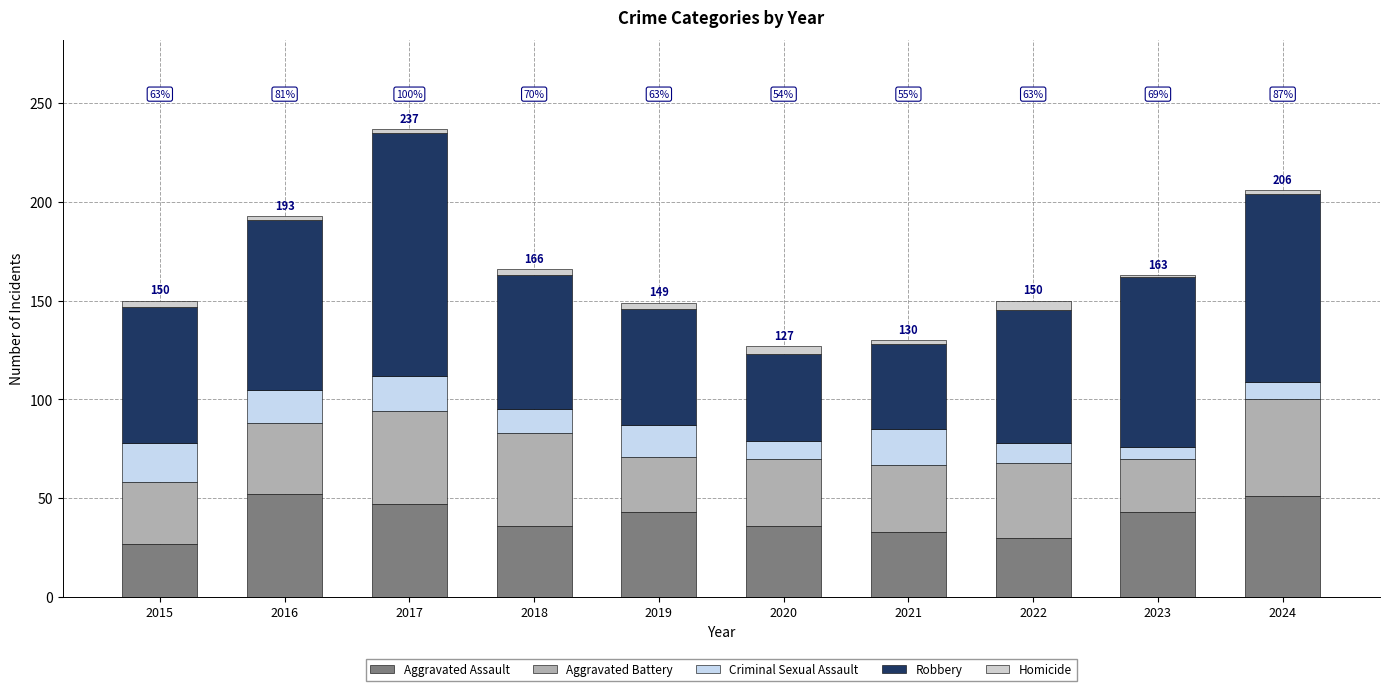

Where is Aggravated Battery nearest to the value 38?

2022